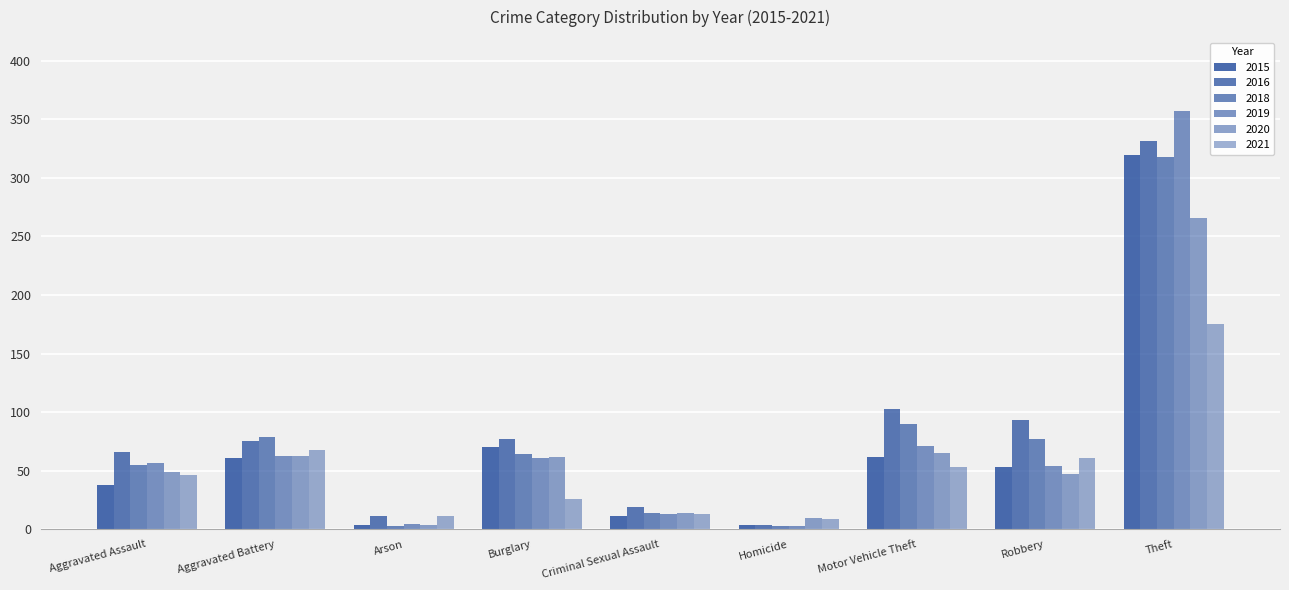

What is the value of the 2015 bar at the 5th from the left?

11